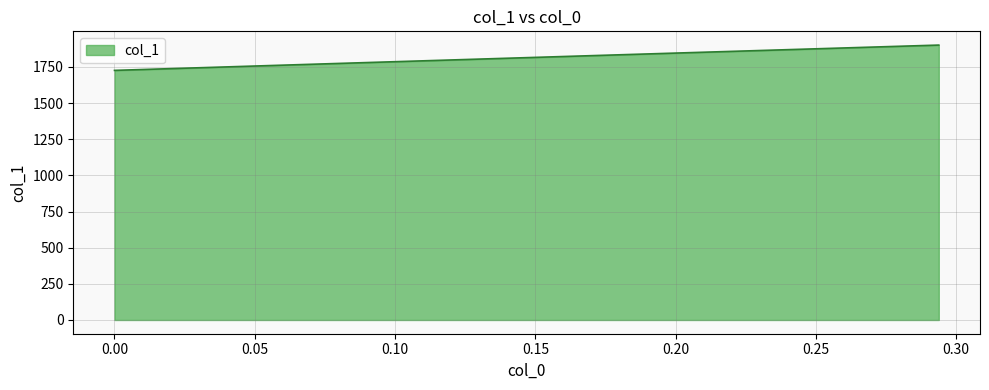

What is the greatest value displayed?

1901.0